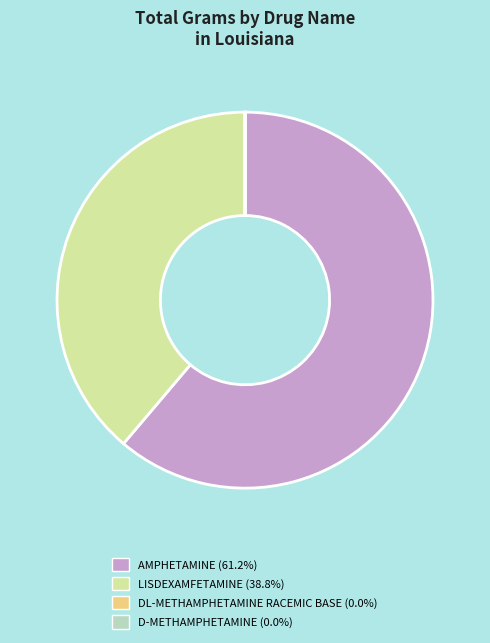

Does any single category account for the majority?

Yes